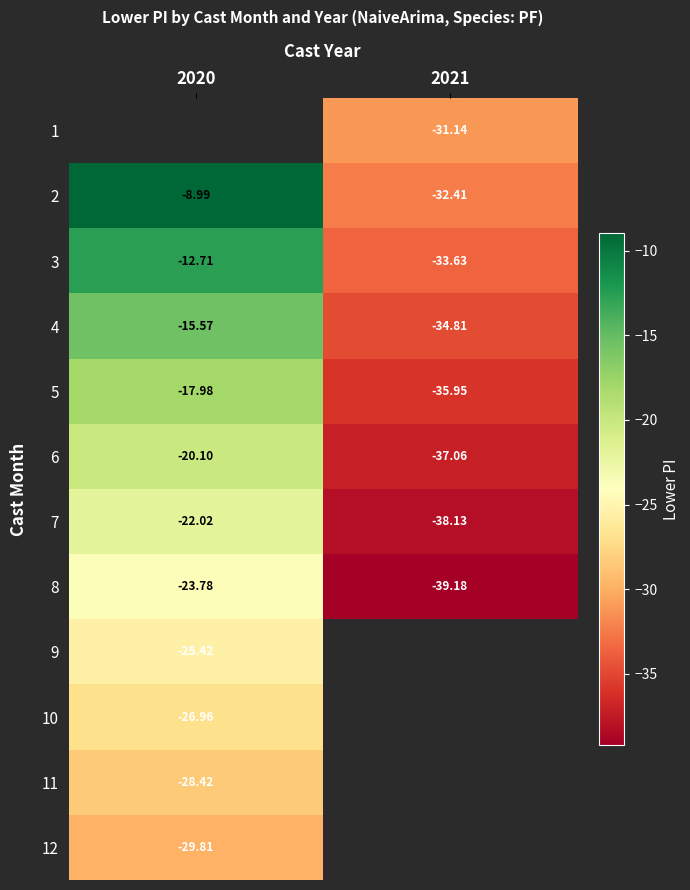

Is the value of 11 at 2020 greater than the value of 3 at 2021?

Yes